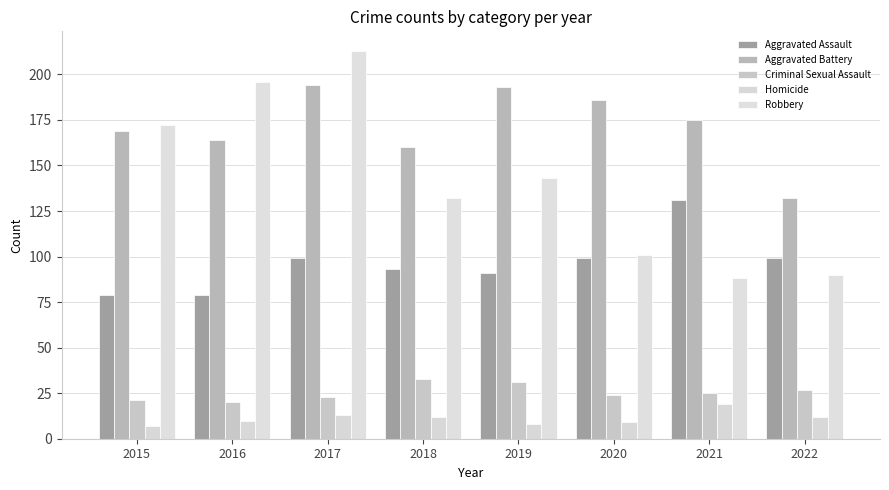

How many groups of bars are there?

8